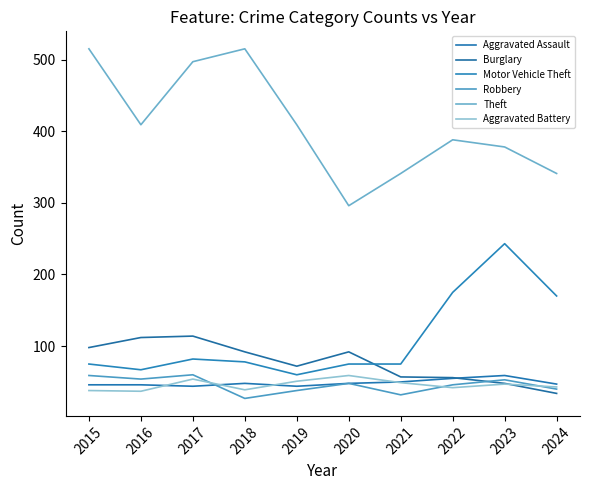

Where do Burglary and Robbery first cross each other?

2022 and 2023